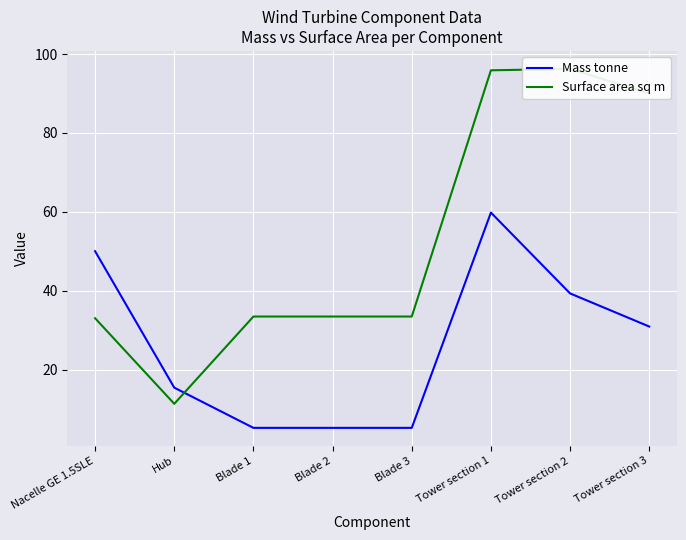

What is the sum of all Mass tonne values?

211.0